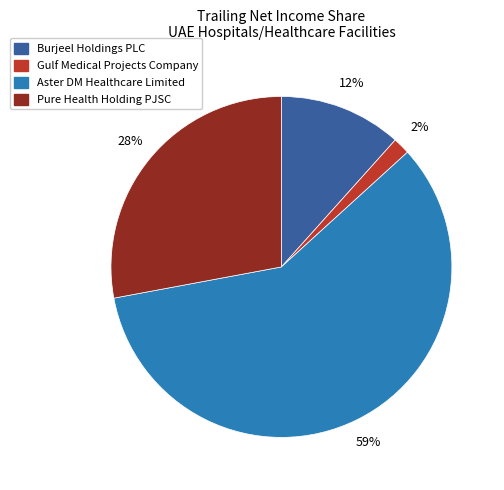

Which slice represents more than half of the pie?

Aster DM Healthcare Limited